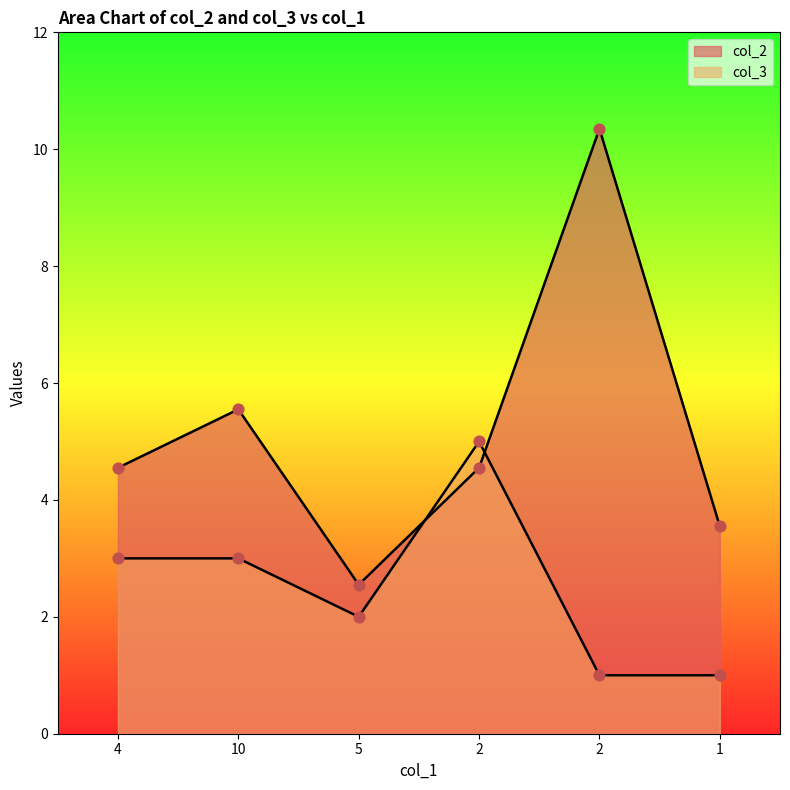

Which series has the widest spread of Y values?

col_2